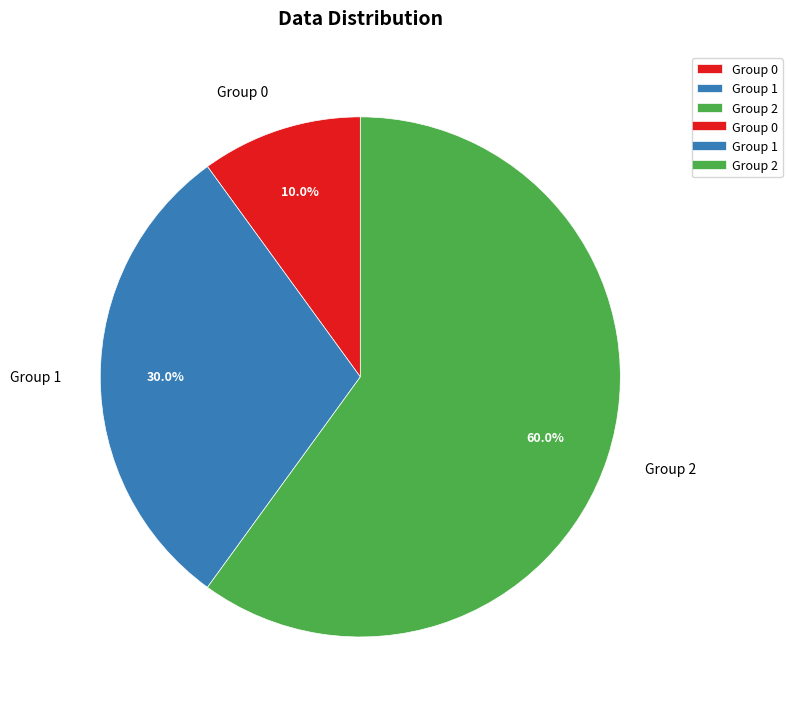

Count the number of slices in the pie.

3